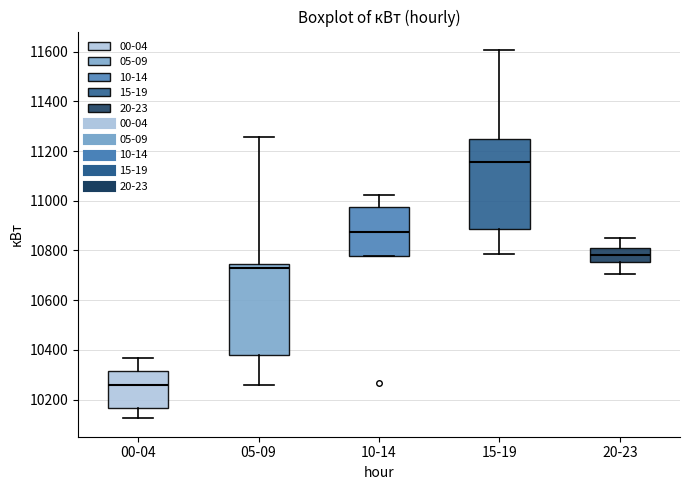

Reading left to right, transcribe this box plot: for each box, give where its median line is, the range the box spans, and where its two whiskers end, as read against the y-axis. The values are not printed on the chart, so give them approximately, as read against the axis.

00-04: median 10260, box 10160 to 10320, whiskers 10120 to 10360
05-09: median 10720, box 10380 to 10740, whiskers 10260 to 11260
10-14: median 10880, box 10780 to 10980, whiskers 10780 to 11020
15-19: median 11160, box 10880 to 11240, whiskers 10780 to 11600
20-23: median 10780, box 10760 to 10820, whiskers 10700 to 10840